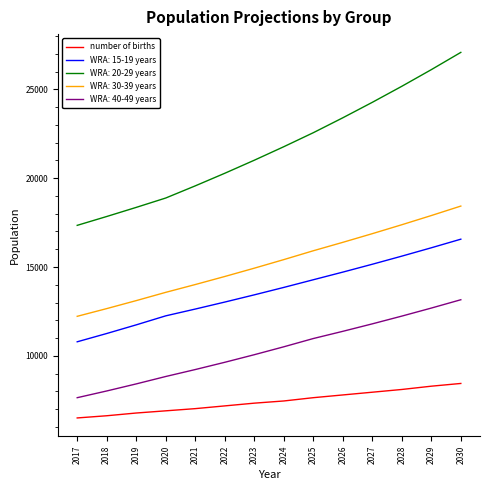

Does the chart have visible grid lines?

No